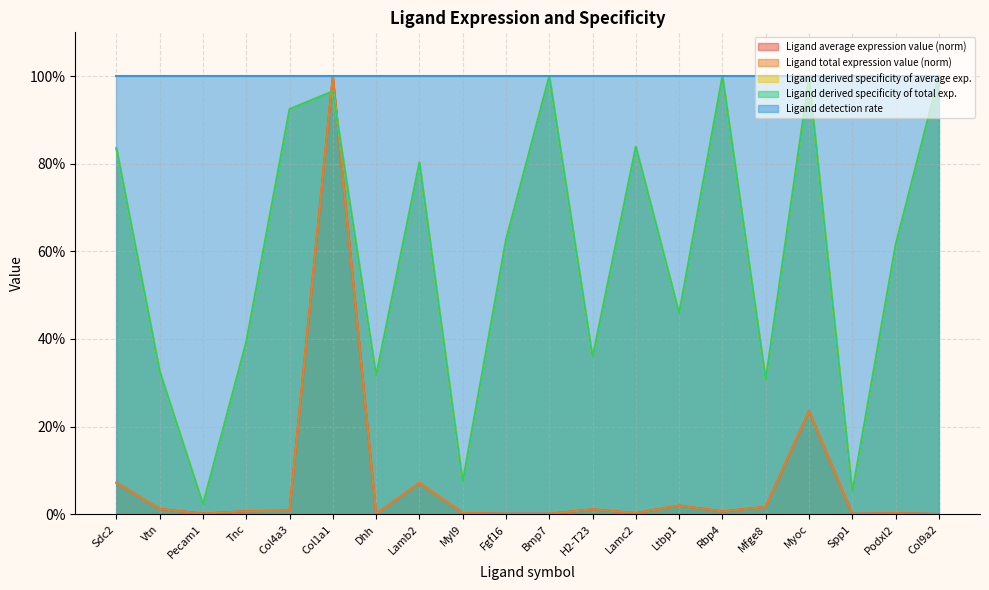

How many interior local peaks does the Ligand total expression value series have?

6